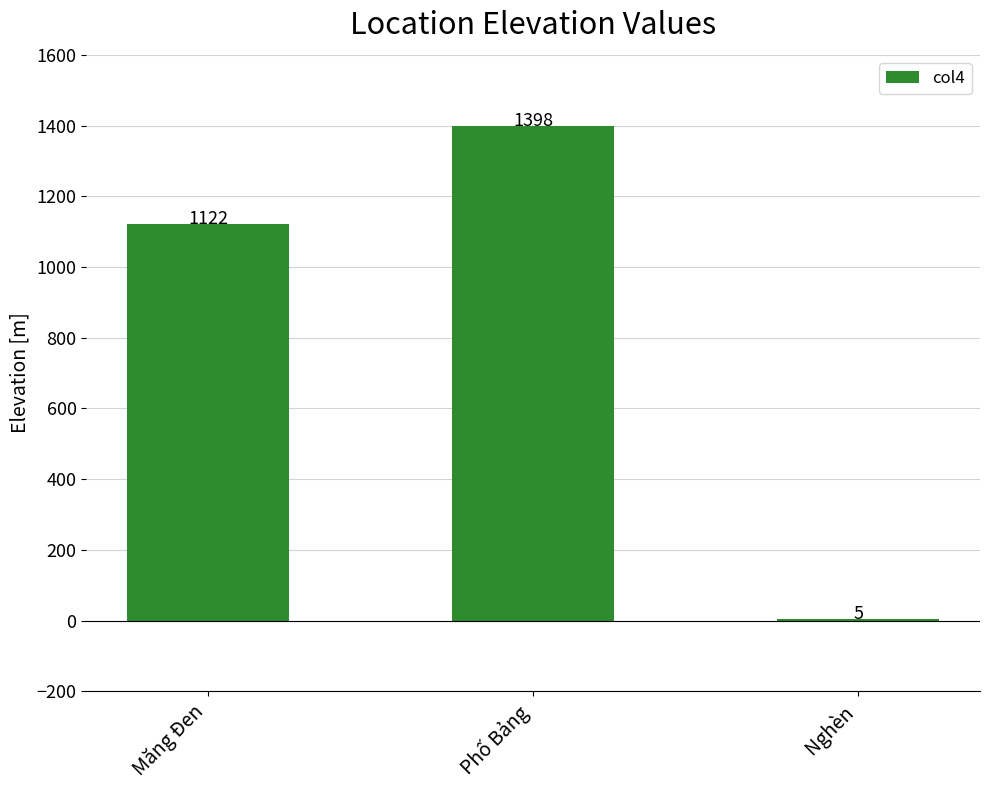

What is the difference between the values at Nghèn and Phố Bảng?

1393